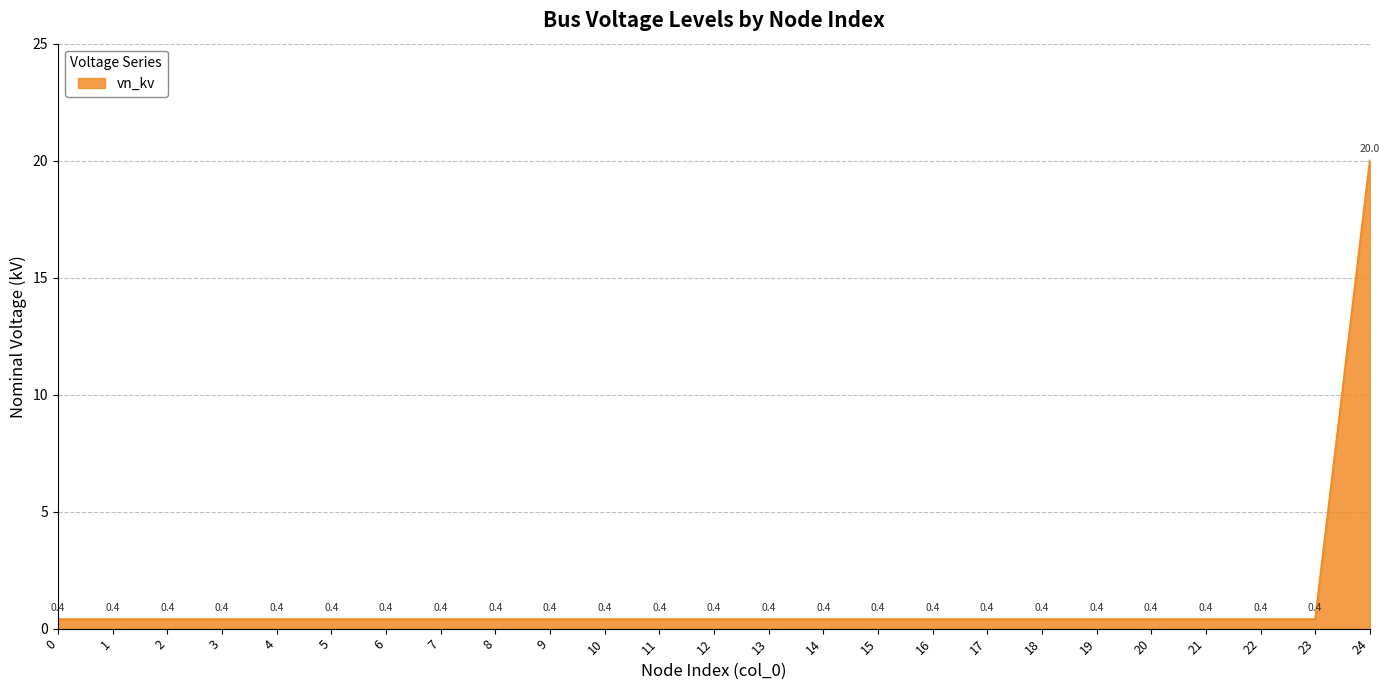

Which label corresponds to the largest value in the chart?

24